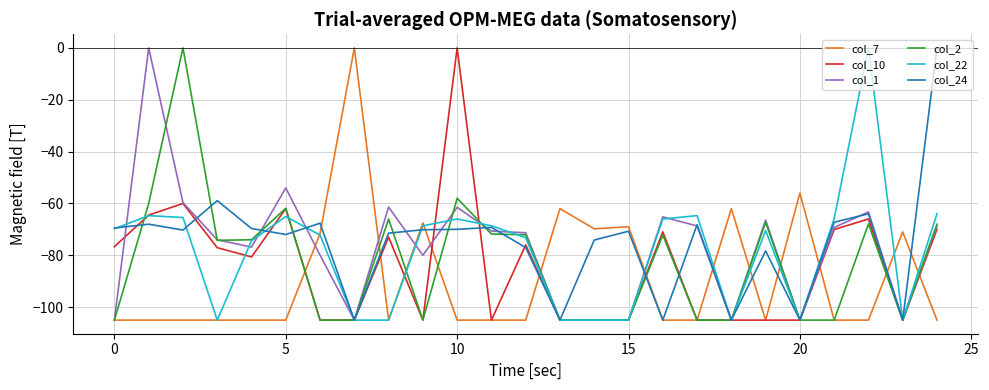

What is the average value of the col_2 series?

-82.9